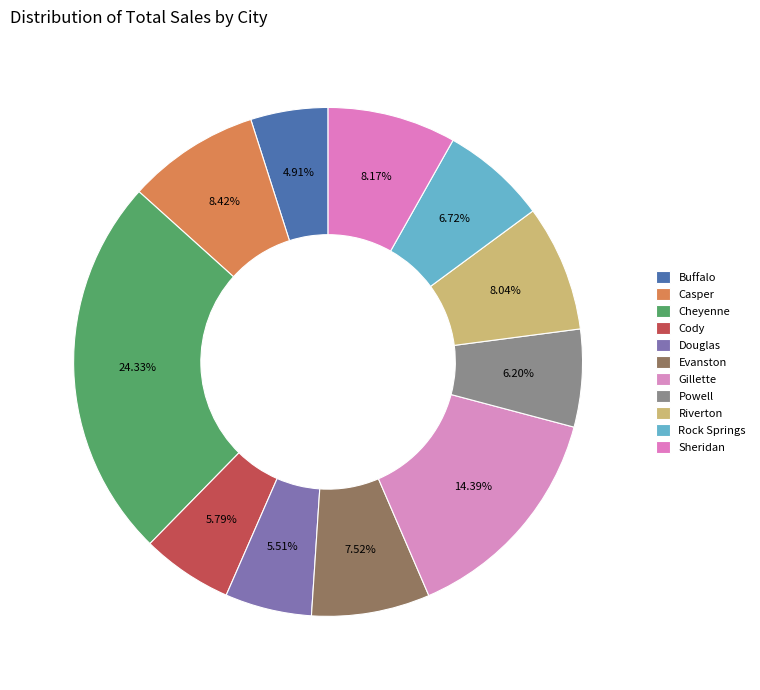

Do Buffalo and Gillette together represent more than half of the pie?

No